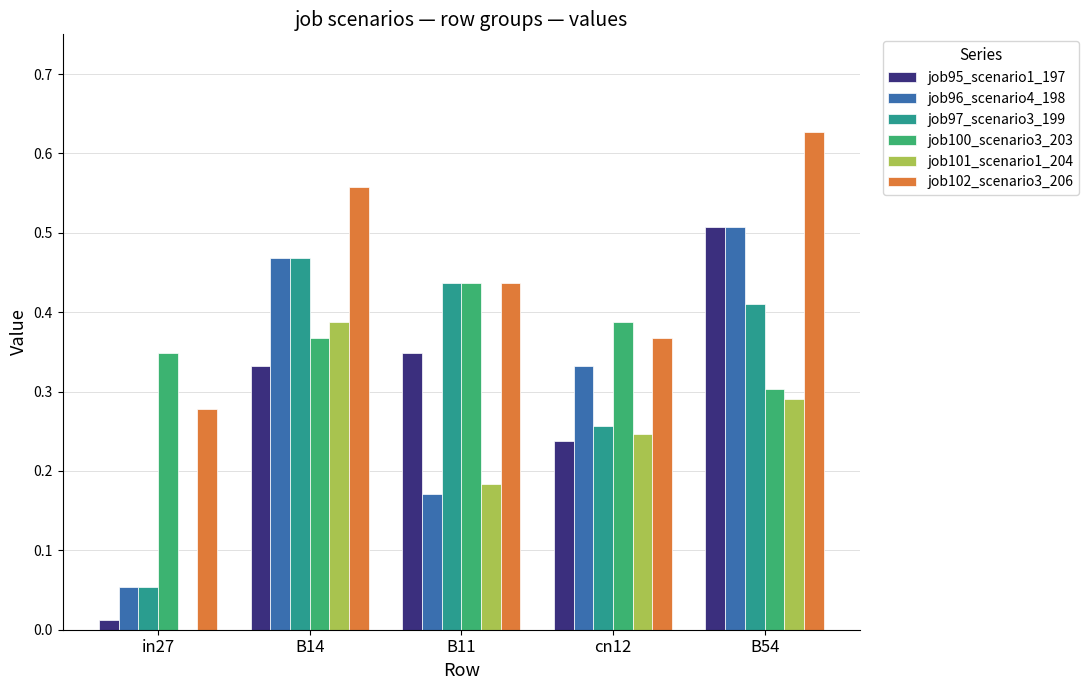

The job95_scenario1_197 series shows 0.0 at in27. True or false?

True